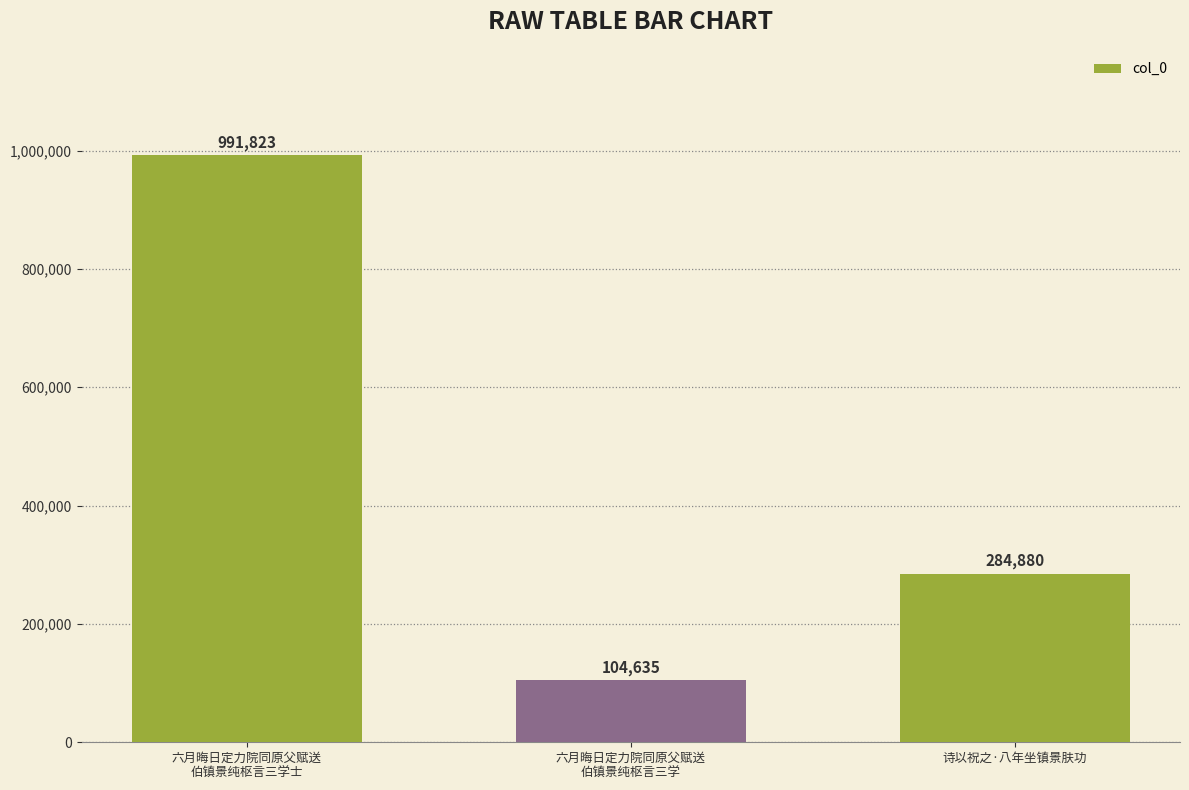

Reading left to right, list all the values displayed in this chart.

991823	104635	284880